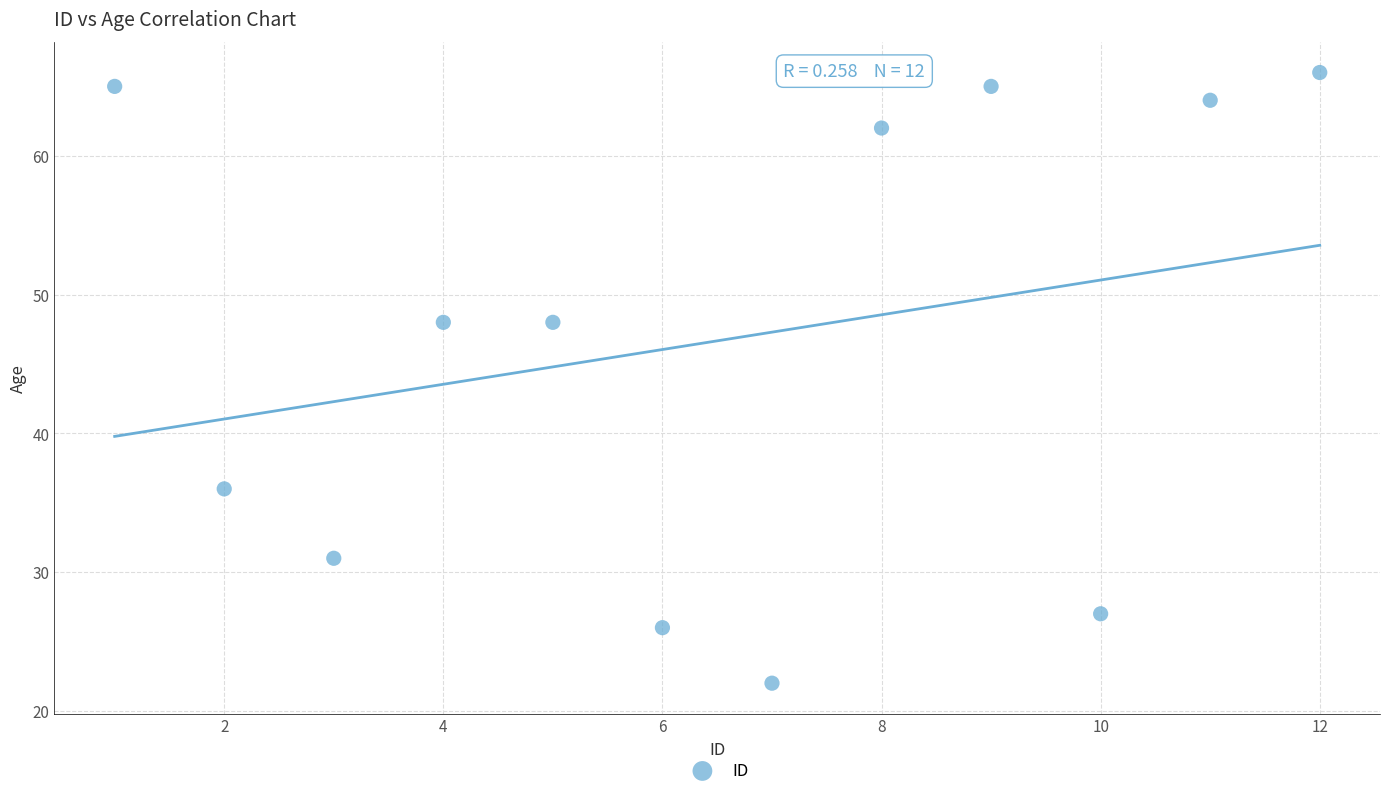

What is the average X value?

6